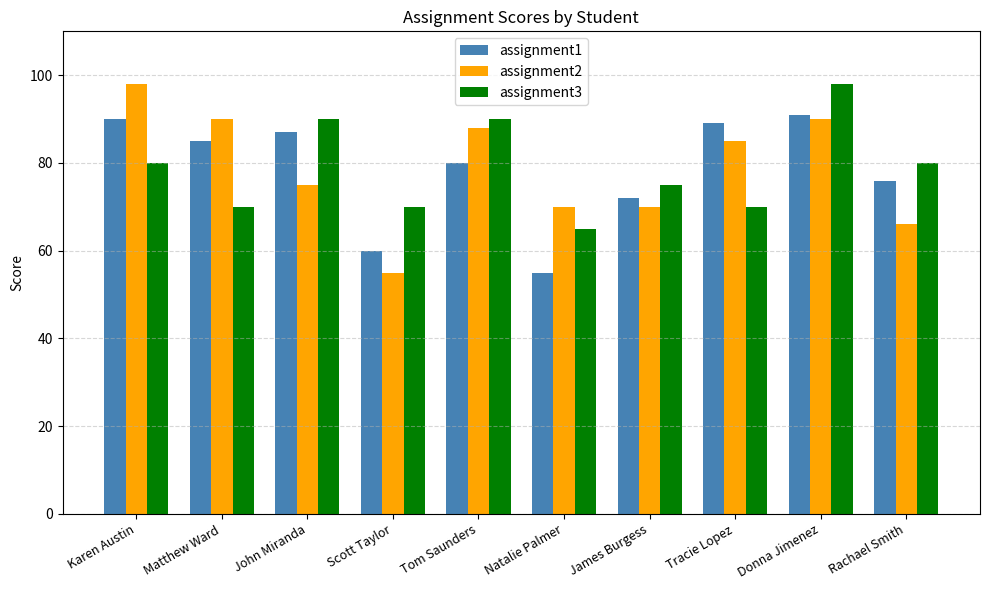

Are the bars horizontal?

No